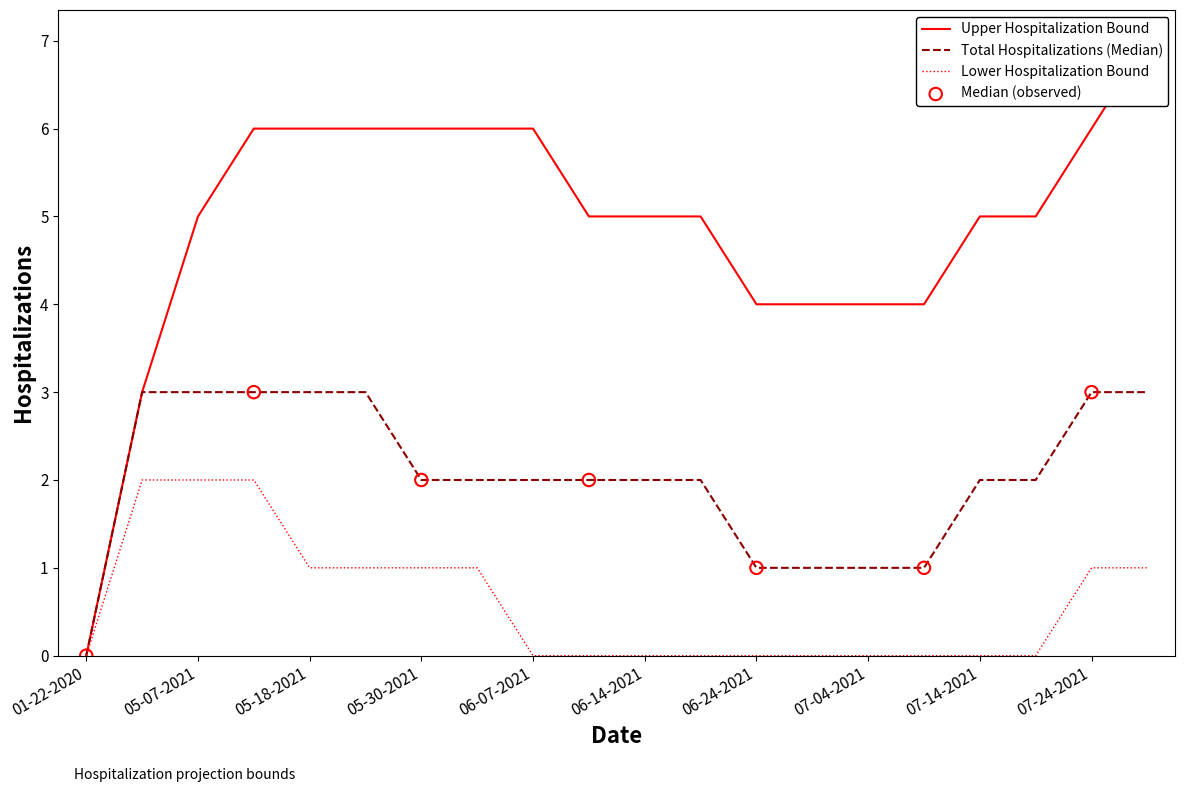

Which series has the largest total across all categories?

Upper Hospitalization Bound